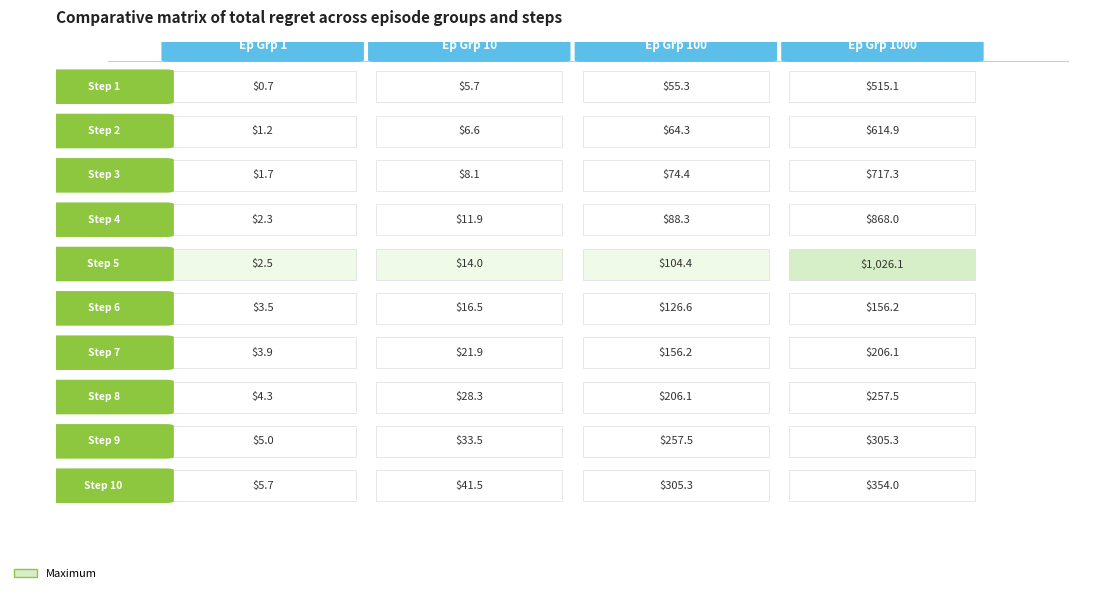

At how many categories does at least one series exceed 93?

10